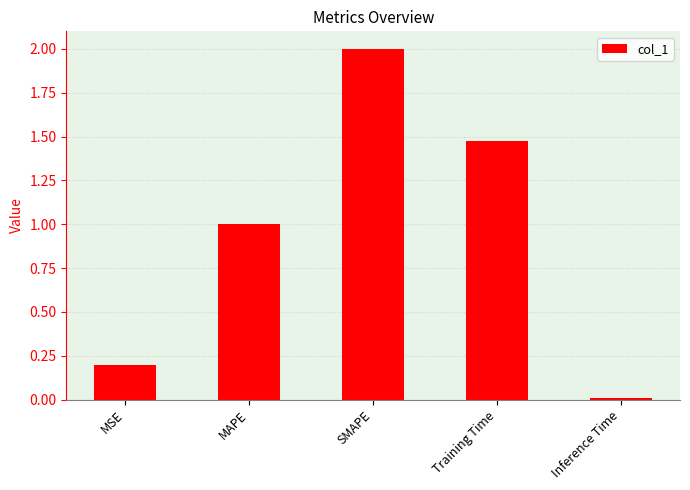

Count the number of values greater than 1.

3